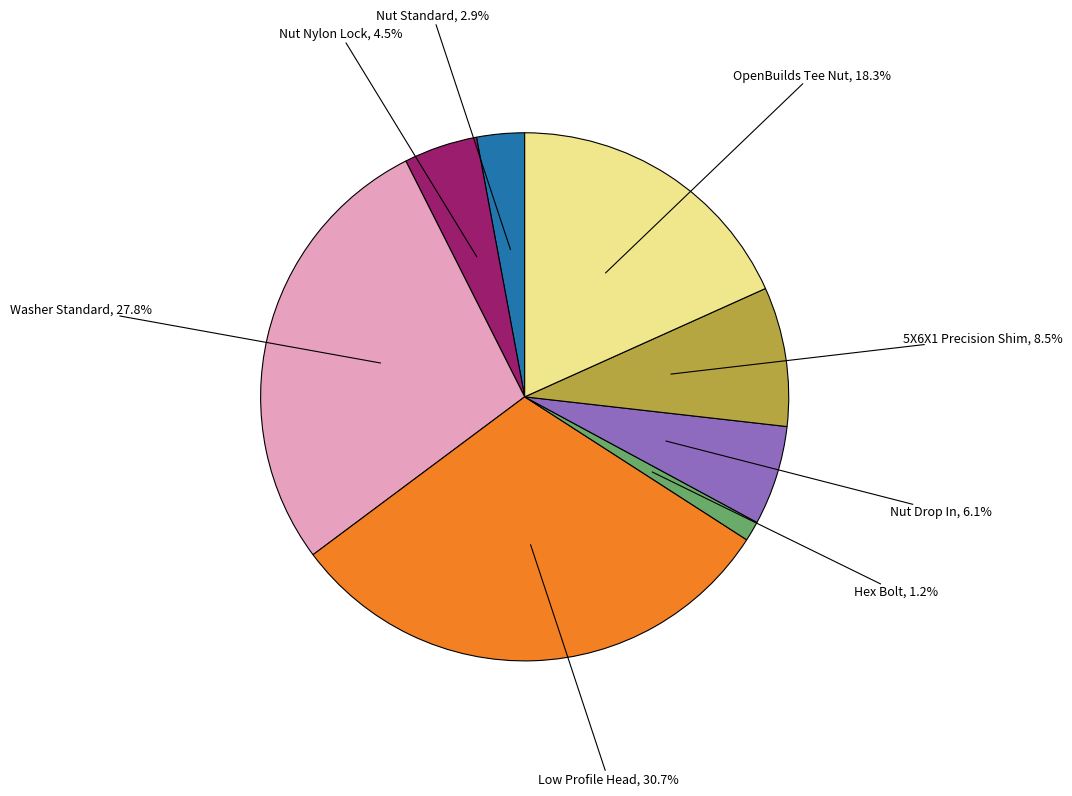

To the nearest percent, what is the average slice percentage?

12%